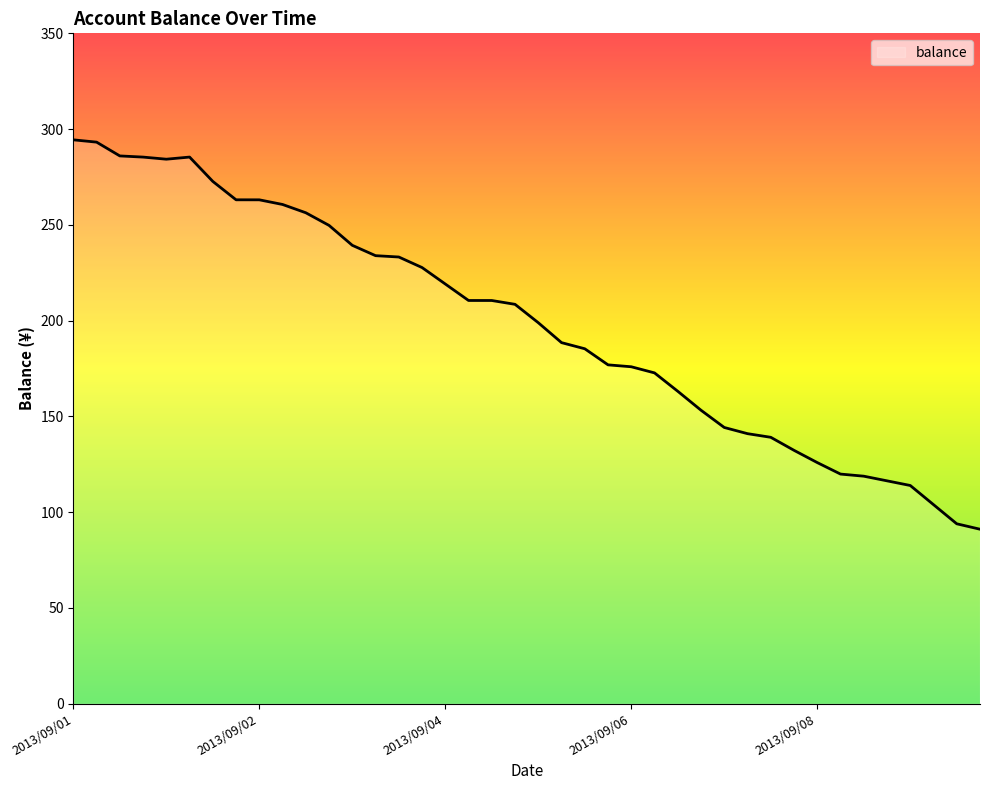

What is the smallest value displayed?

91.1